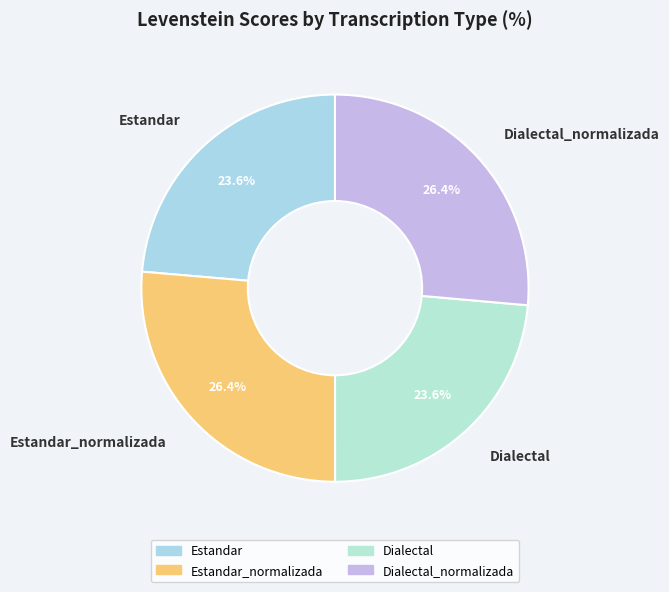

How much of the chart is everything except Estandar?

76.4%